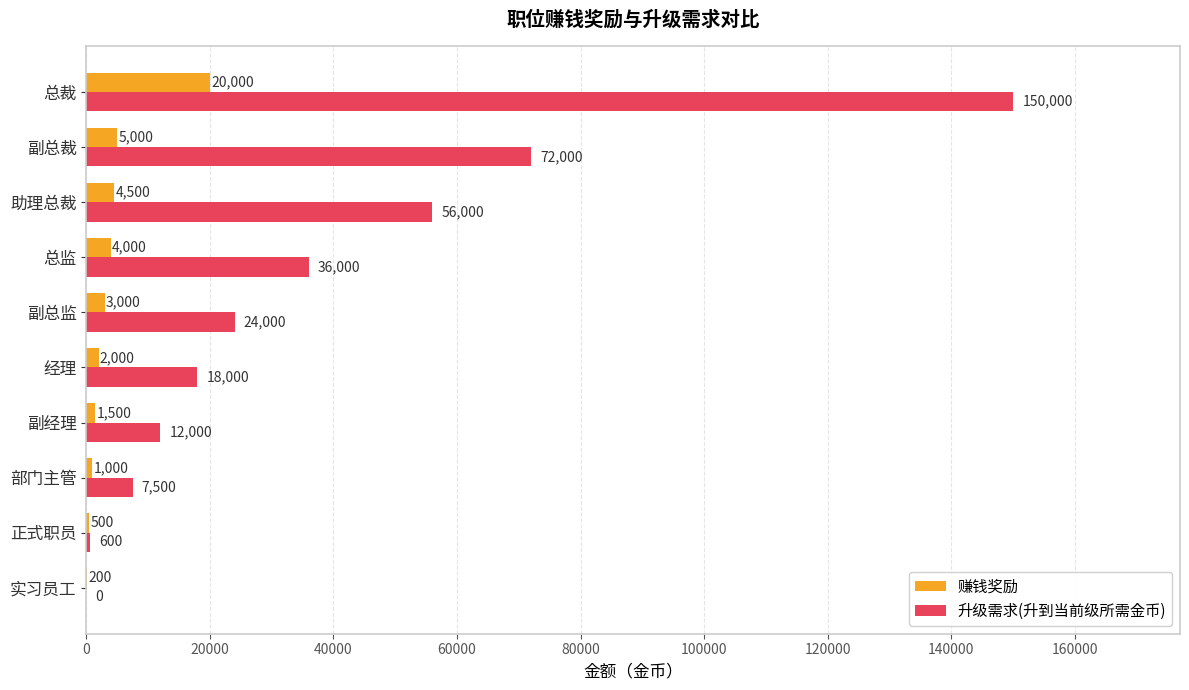

Between 实习员工 and 副总裁, which series saw the biggest shift?

升级需求(升到当前级所需金币)